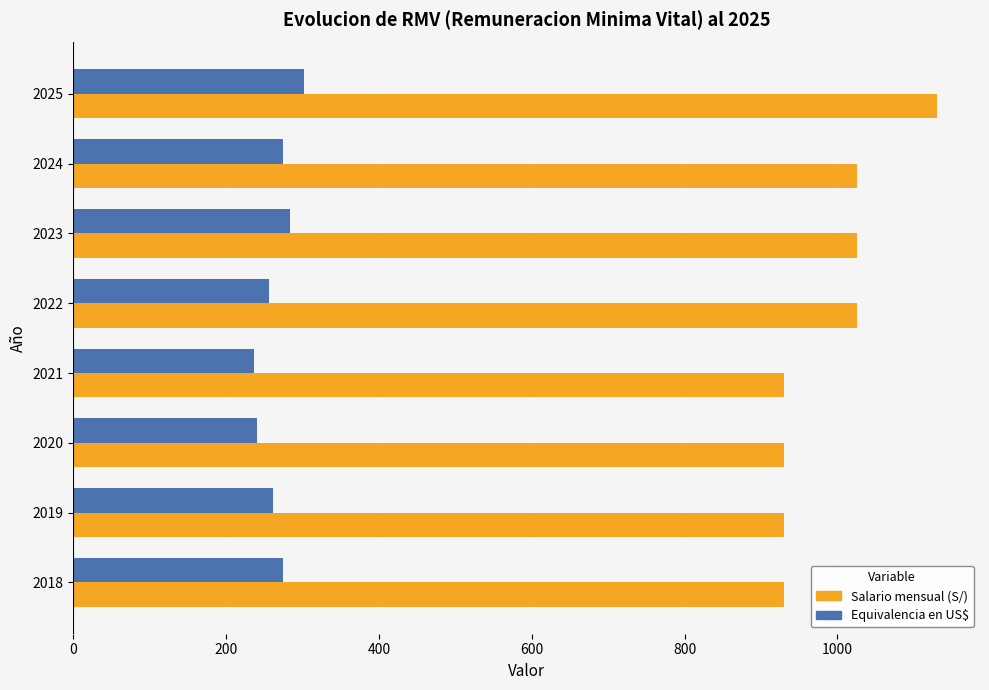

What are all the series names shown in the legend?

Salario mensual (S/), Equivalencia en US$